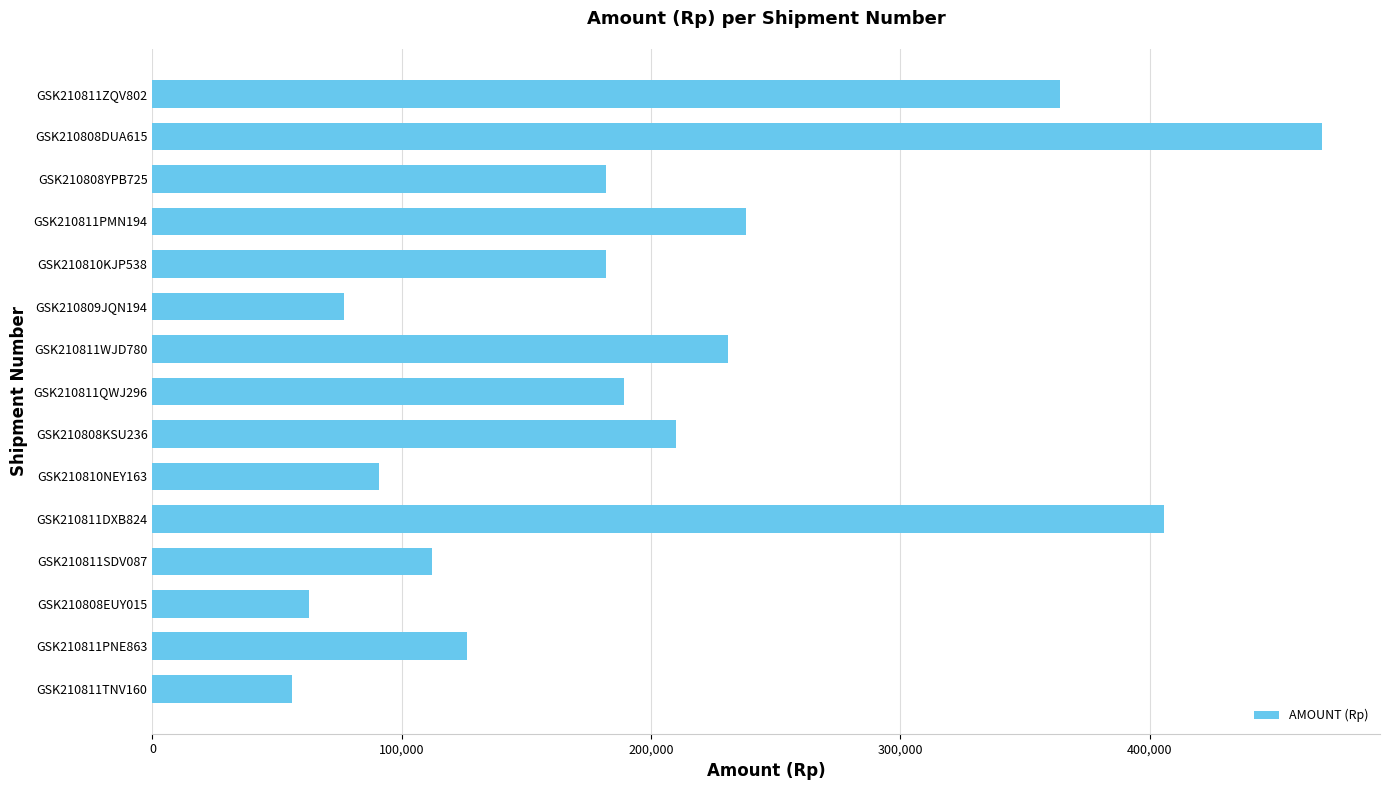

The value at GSK210811SDV087 is 69643. True or false?

False